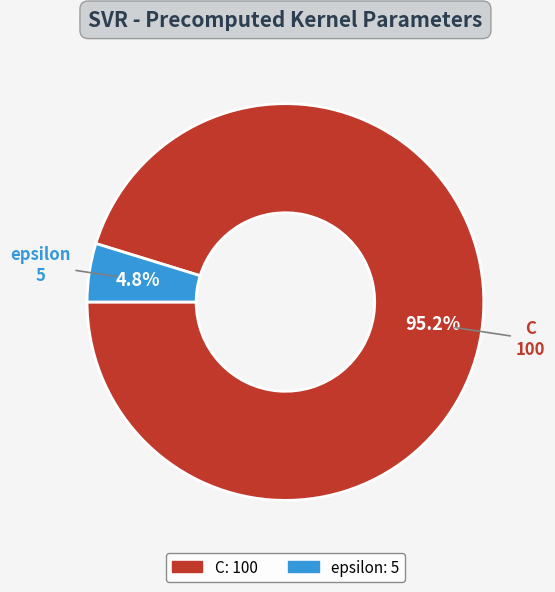

To the nearest percent, what percentage of the pie is epsilon?

5%